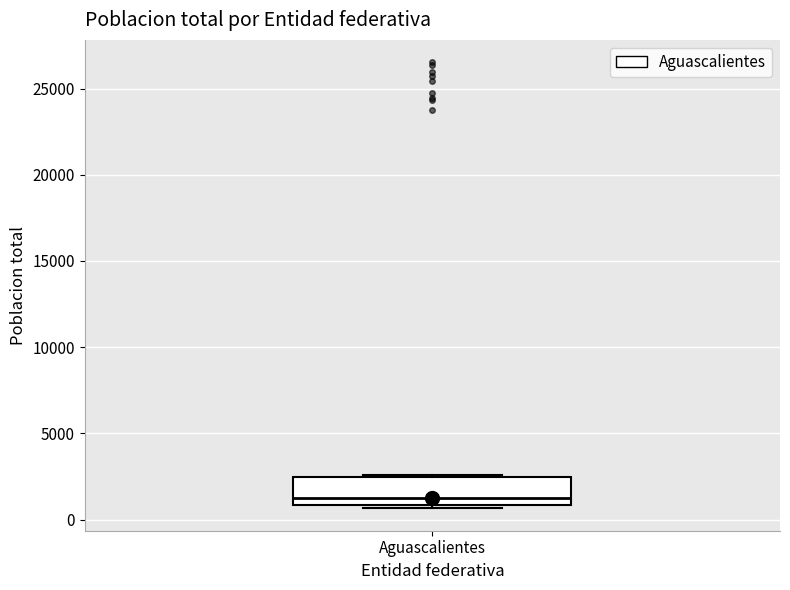

Transcribe this box plot: give where the median line is, the range the box spans, and where the two whiskers end, as read against the y-axis. The values are not printed on the chart, so give them approximately, as read against the axis.

median 1000 (just above the box's lower edge), box 1000 to 2500, whiskers 500 to 2500